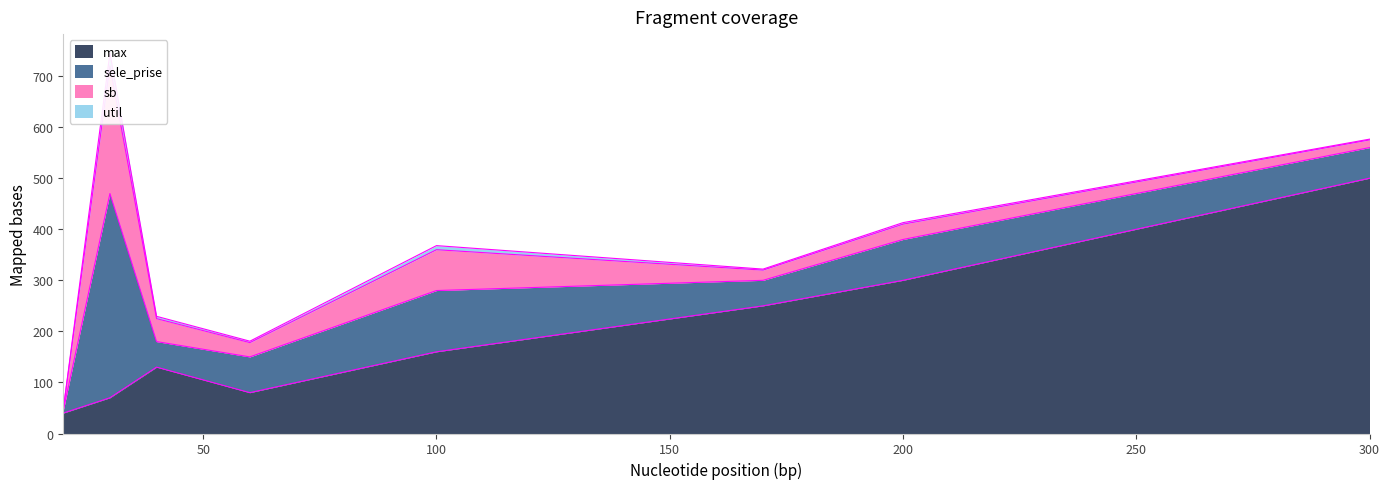

At which label does max reach its peak?

300